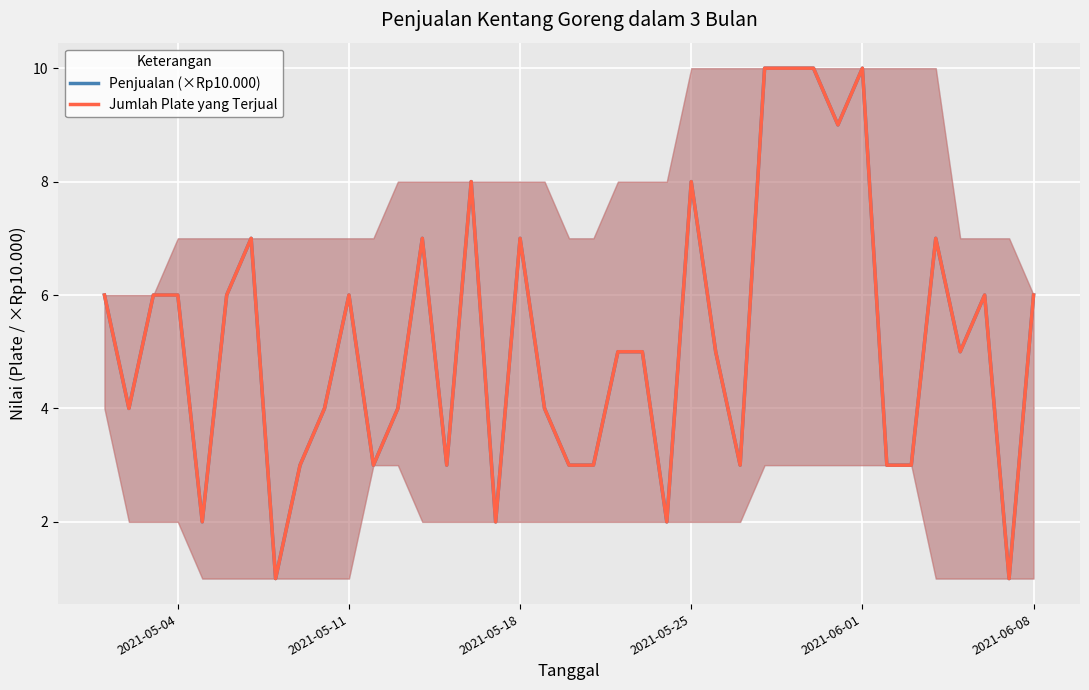

What is the difference between the maximum and second lowest values in the Jumlah Plate yang Terjual series?

9